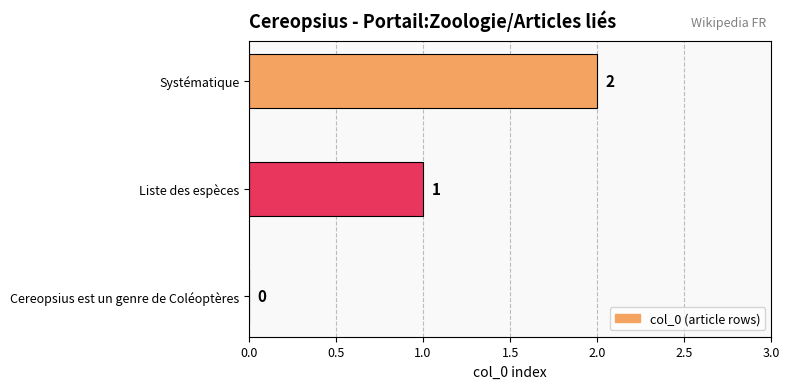

How many values are above zero?

2